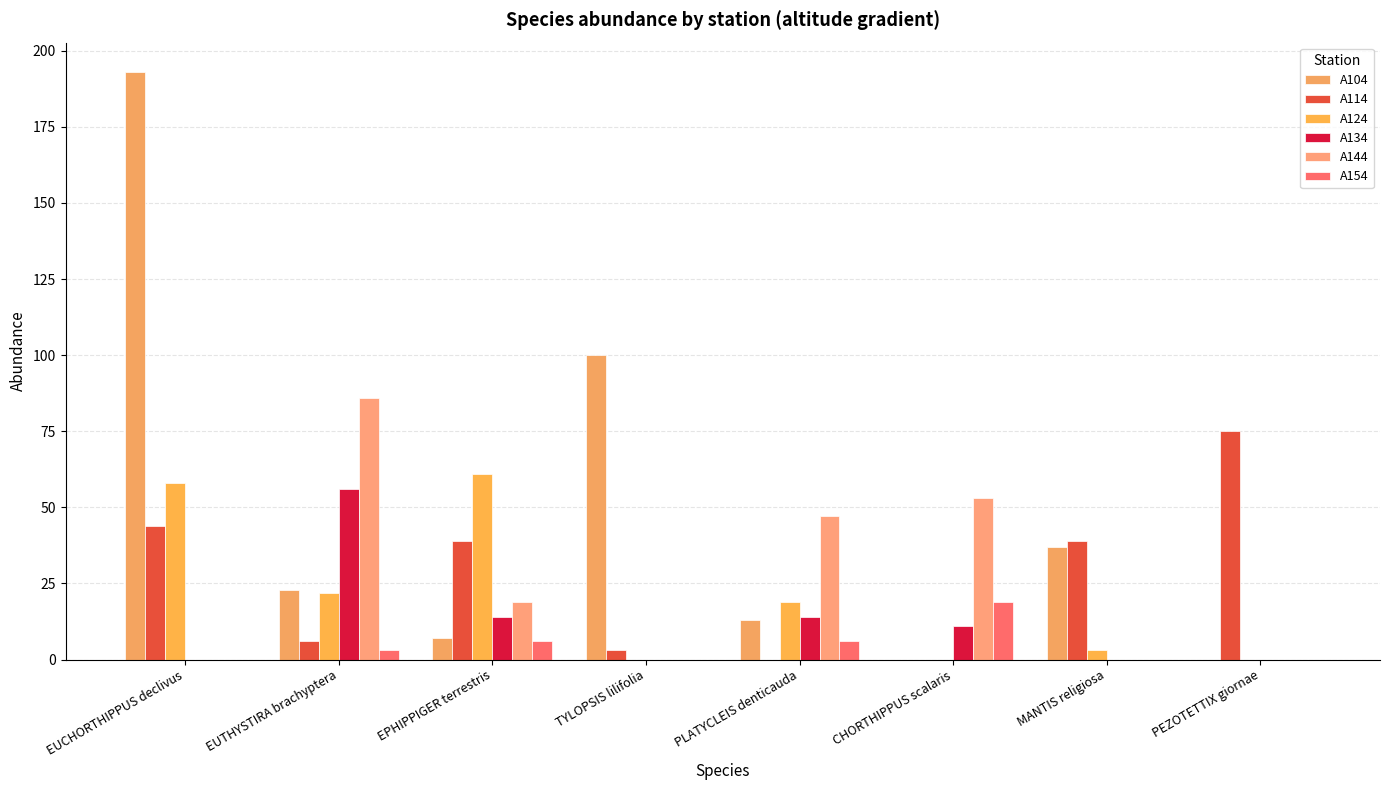

Does the chart contain stacked bars?

No